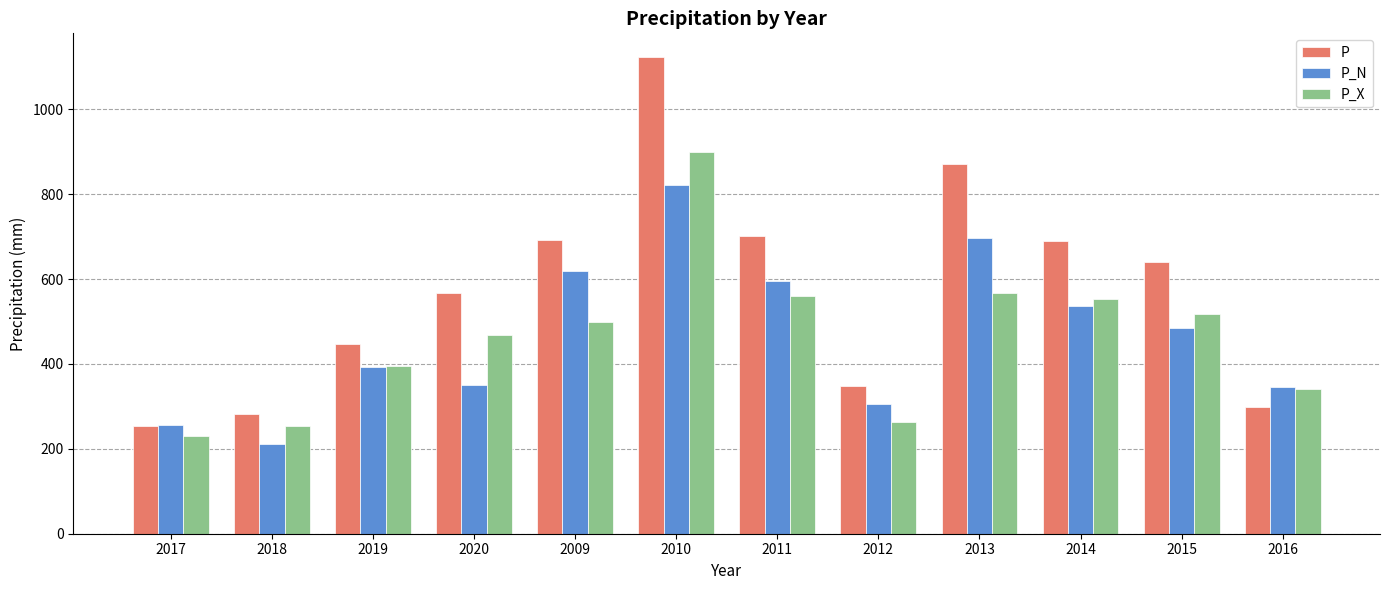

The P series shows 692.0 at 2009. True or false?

True